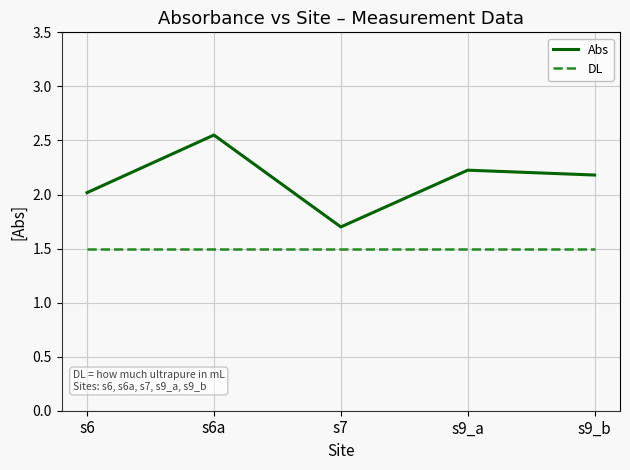

Which series has the largest range (max minus min)?

Abs